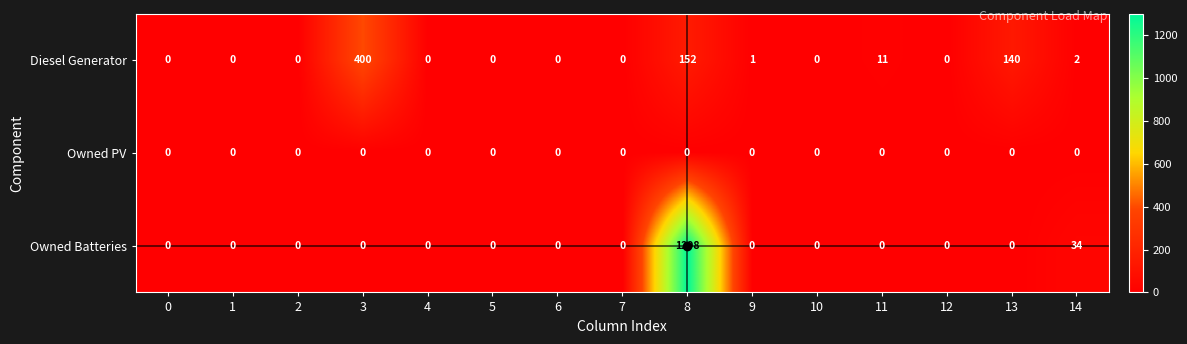

Rank the series by their average value, from highest to lowest.

Owned Batteries, Diesel Generator, Owned PV